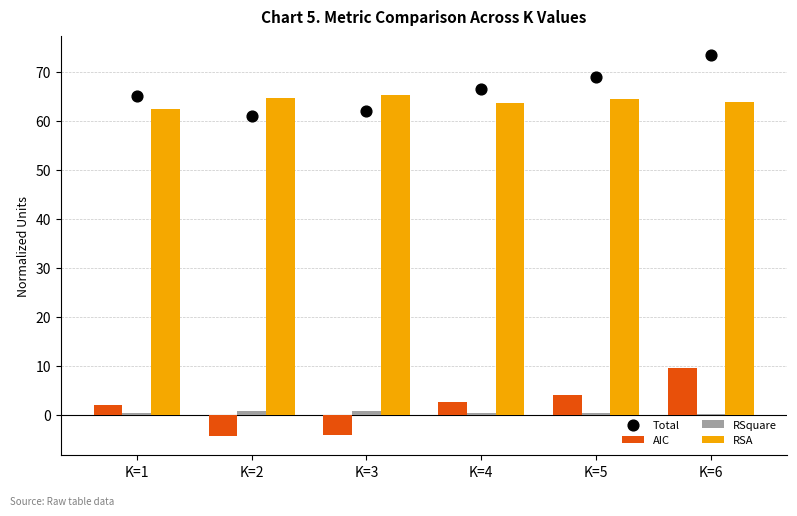

At which category is the sum across all series the highest?

K=6